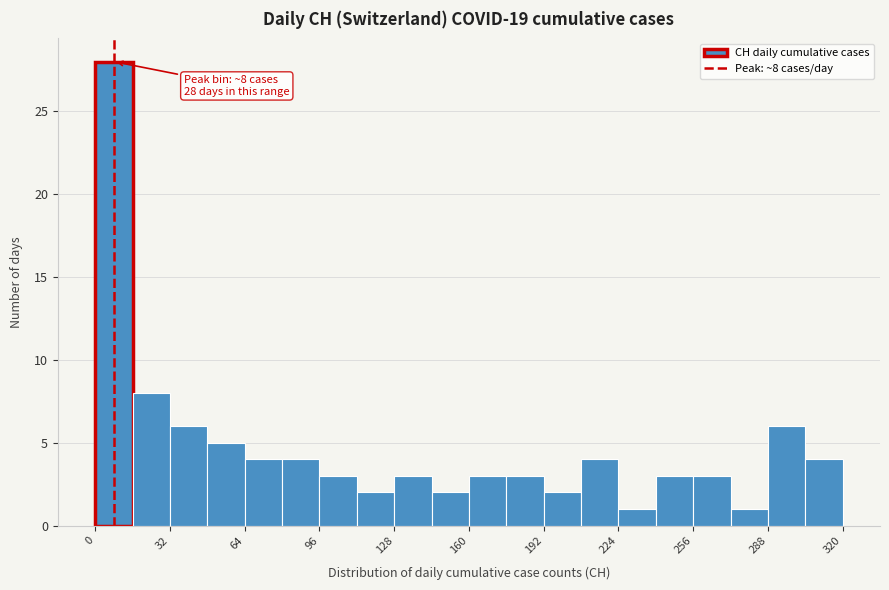

Read against the x-axis, roughly where is the centre of the tallest bar?

10